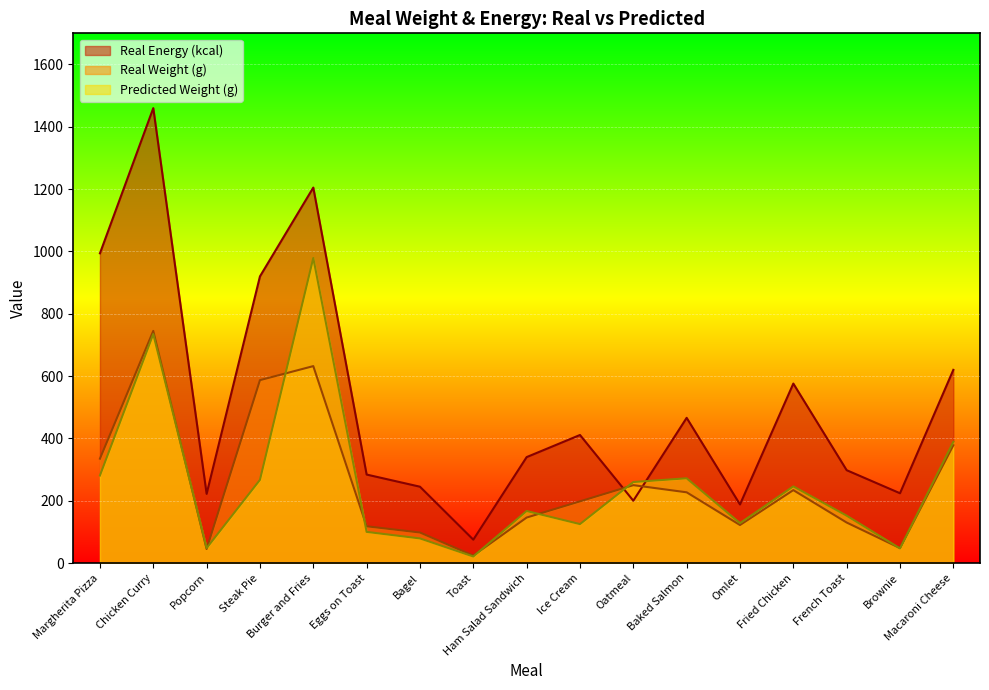

What is the maximum value for Real Energy (kcal)?

1460